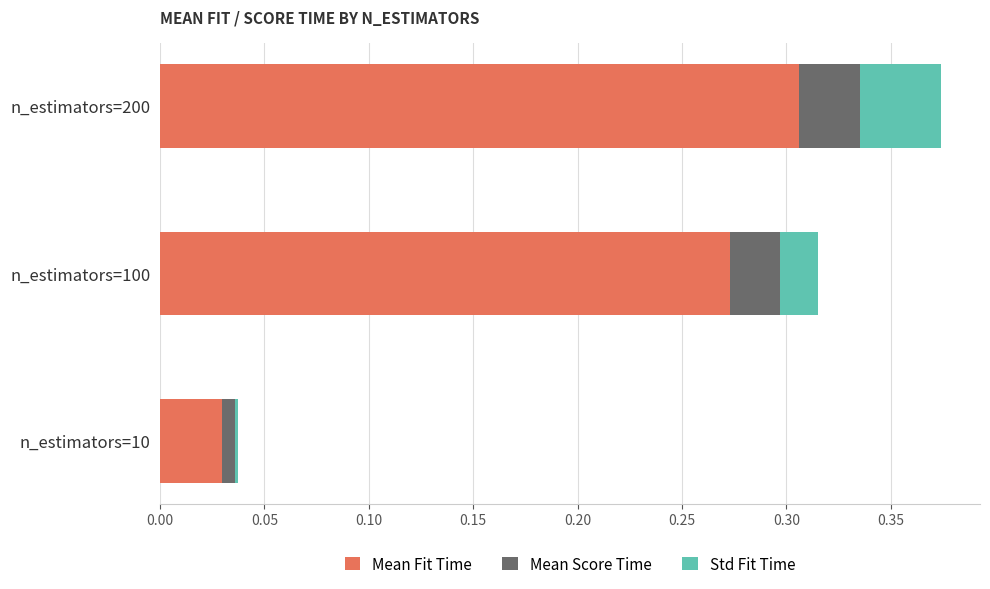

How many series are shown in this chart?

3